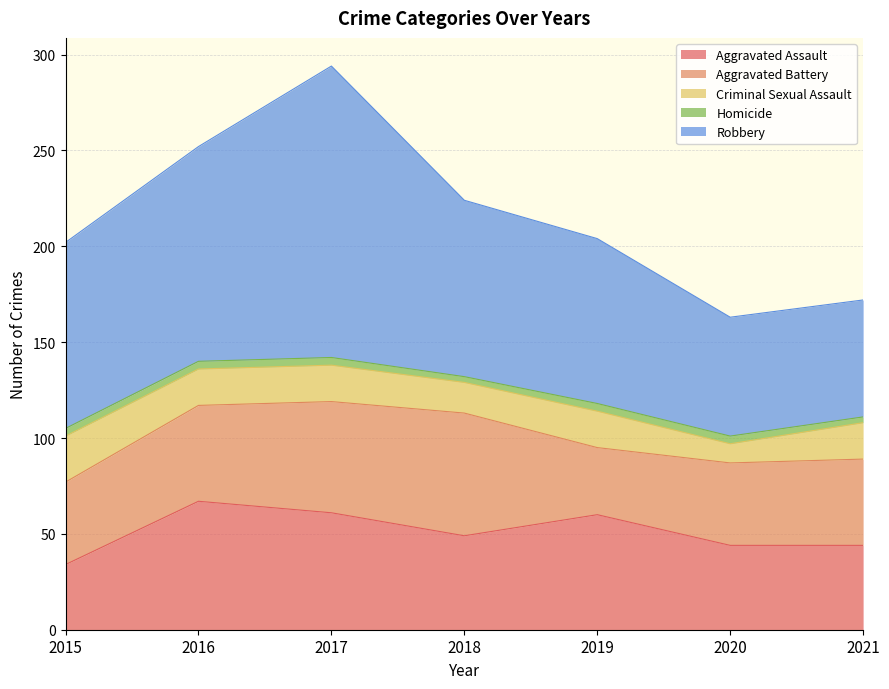

What are all the series names shown in the legend?

Aggravated Assault, Aggravated Battery, Criminal Sexual Assault, Homicide, Robbery